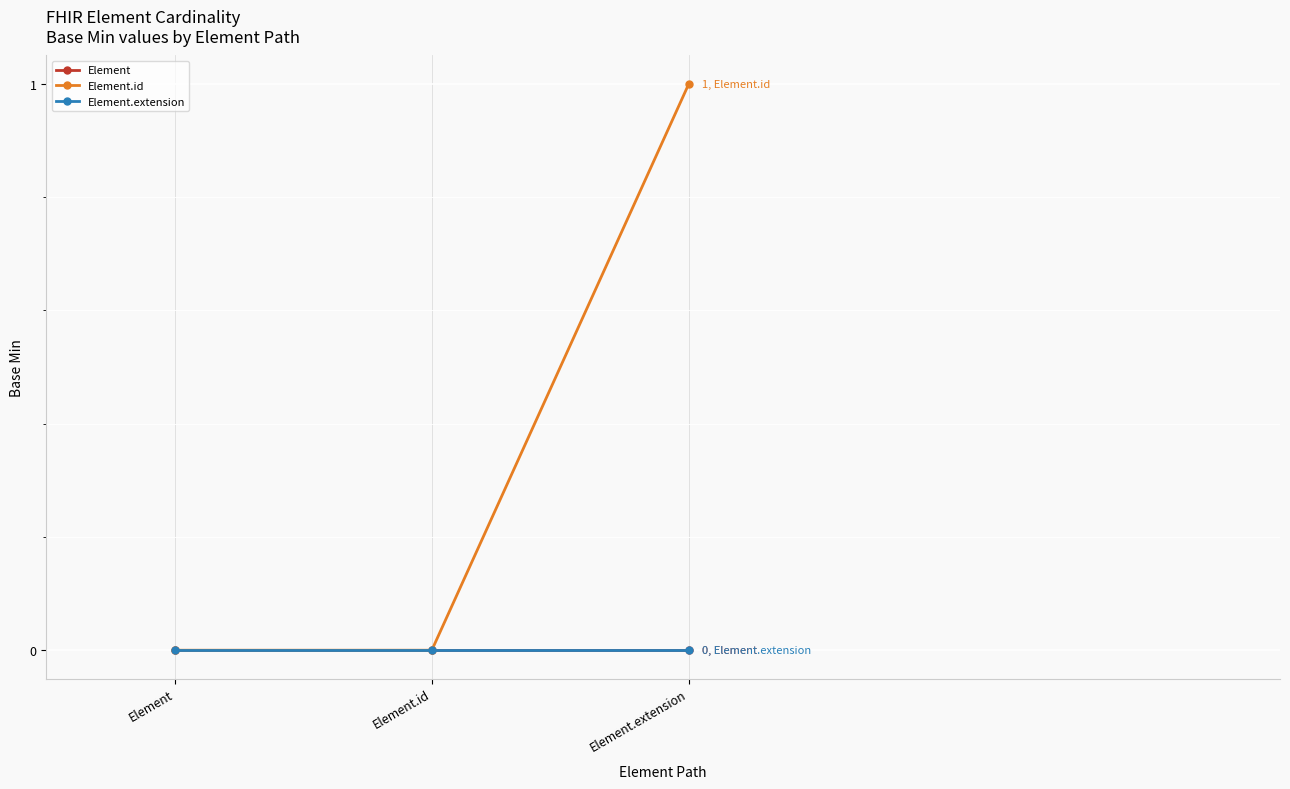

Is this an area chart (filled region under the line)?

No